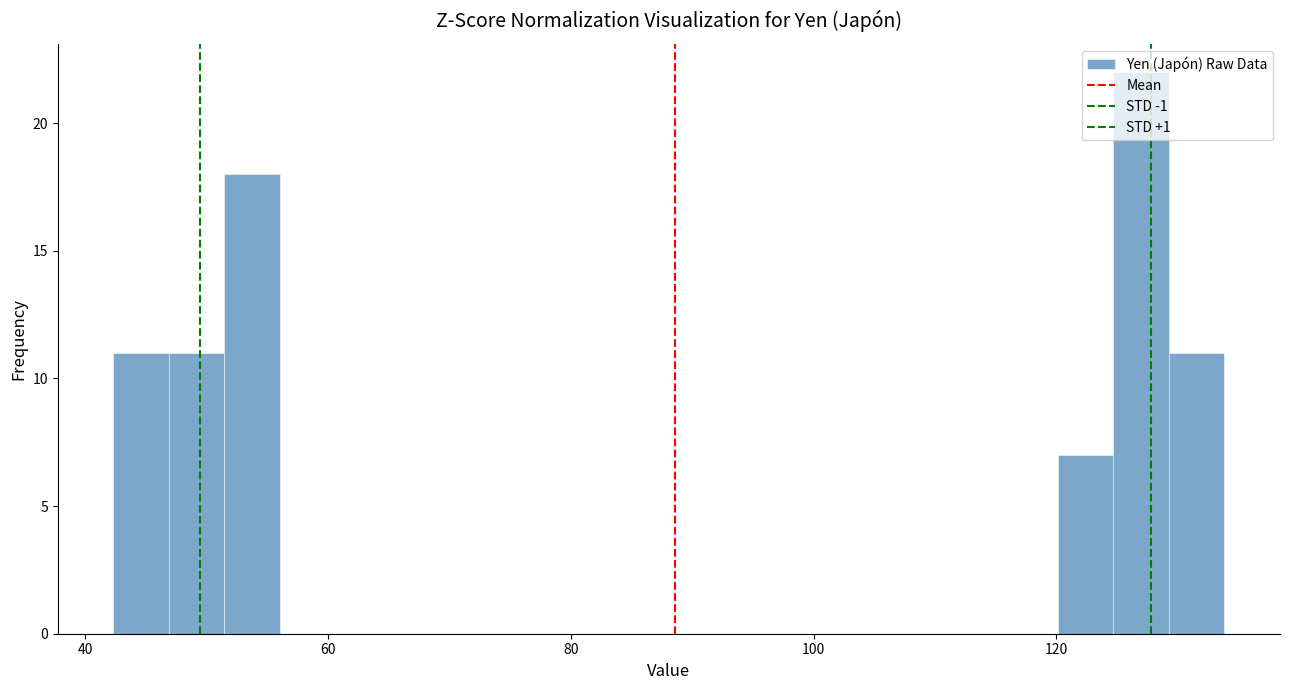

Around what value on the x-axis is the tallest bar? Give the approximate position of its centre, as read against the axis.

126